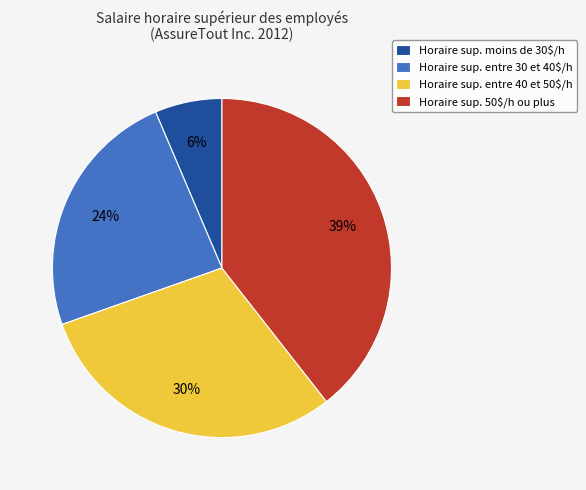

Which category has the smallest portion of the pie?

Horaire sup. moins de 30$/h